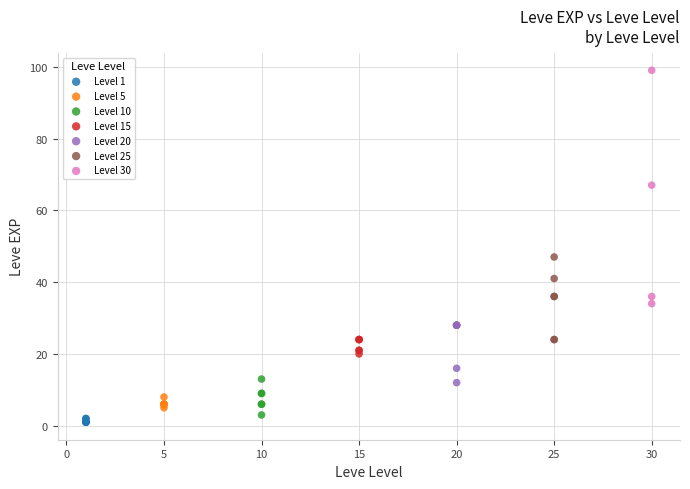

Which series reaches the maximum Y coordinate?

Level 30